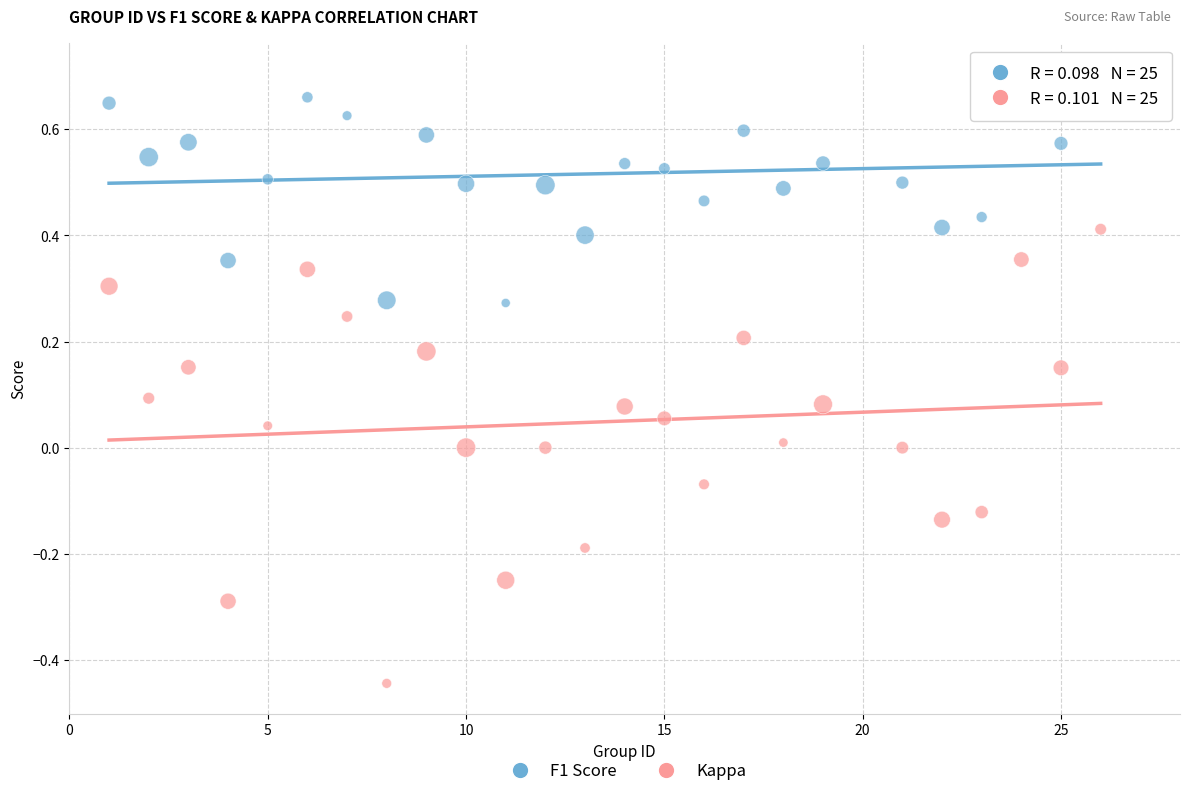

Across all data points, what is the range of X values (max minus min)?

25.0